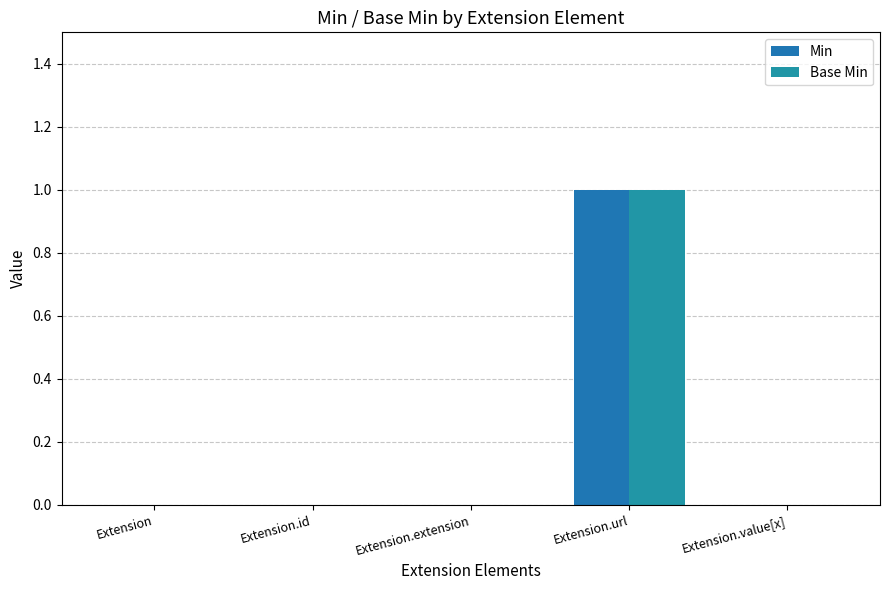

What are all the series names shown in the legend?

Min, Base Min